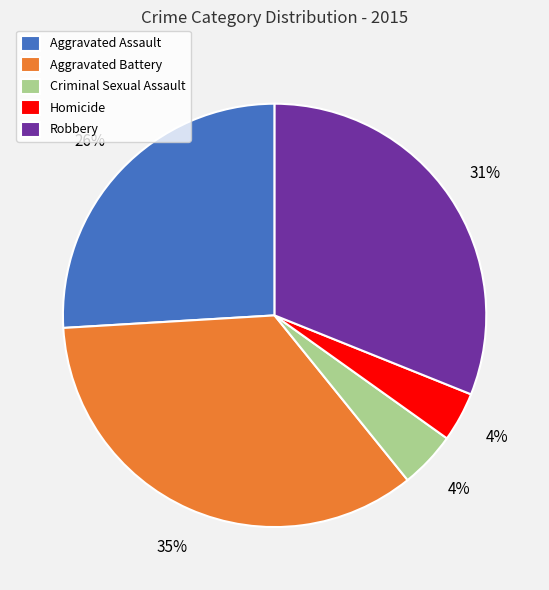

What is the ratio of the value at Homicide to the value at Robbery?

0.1